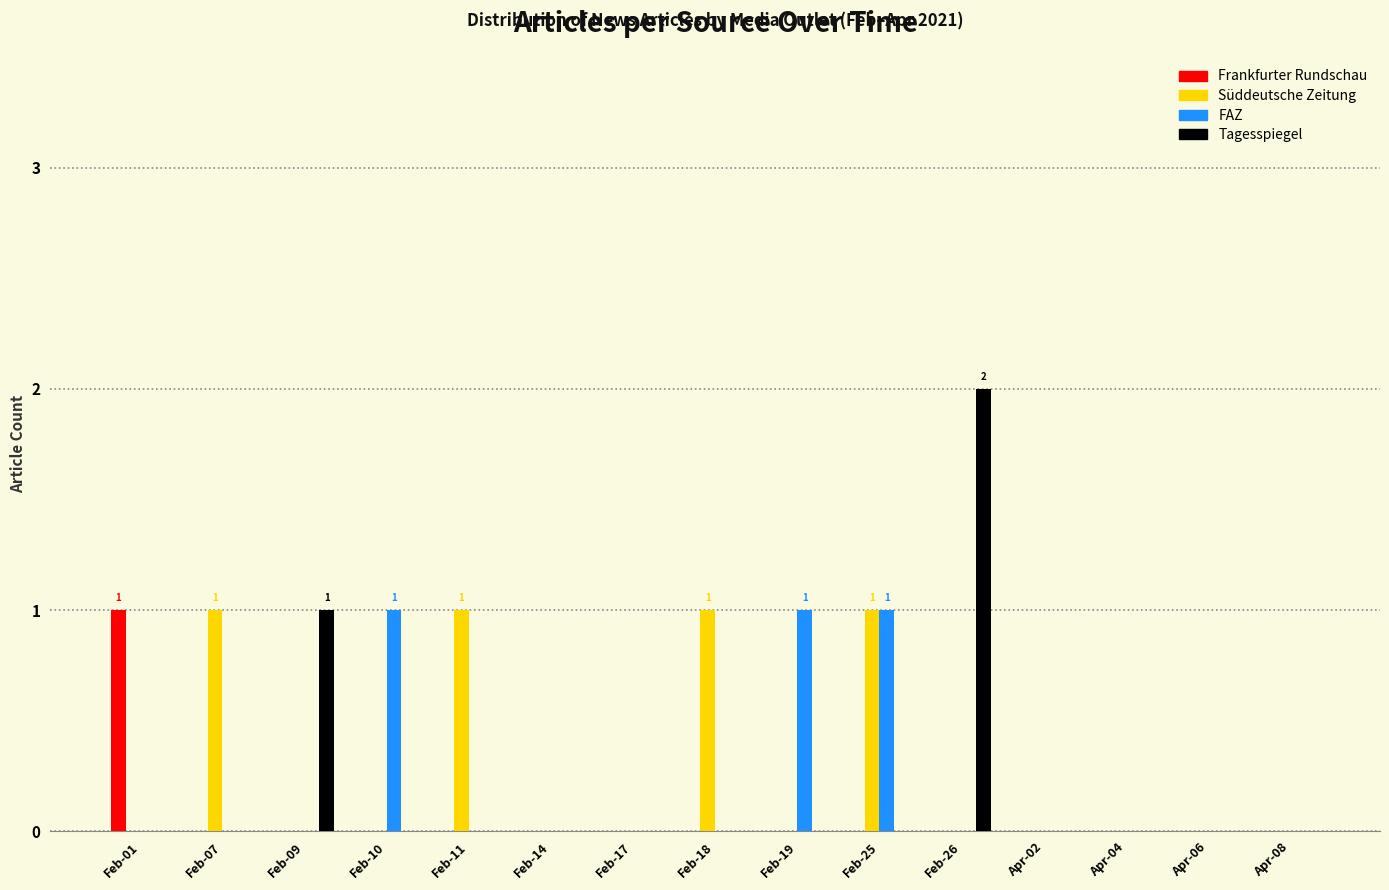

Is the value of Süddeutsche Zeitung at Feb-25 greater than the value of Frankfurter Rundschau at Apr-08?

Yes